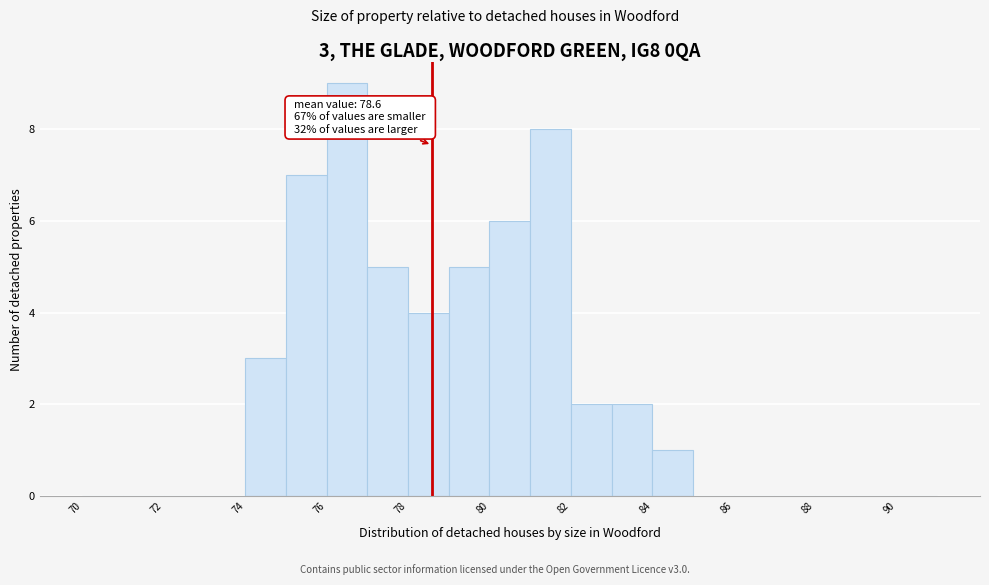

Over which range of the x-axis is the bar tallest?

76 to 77